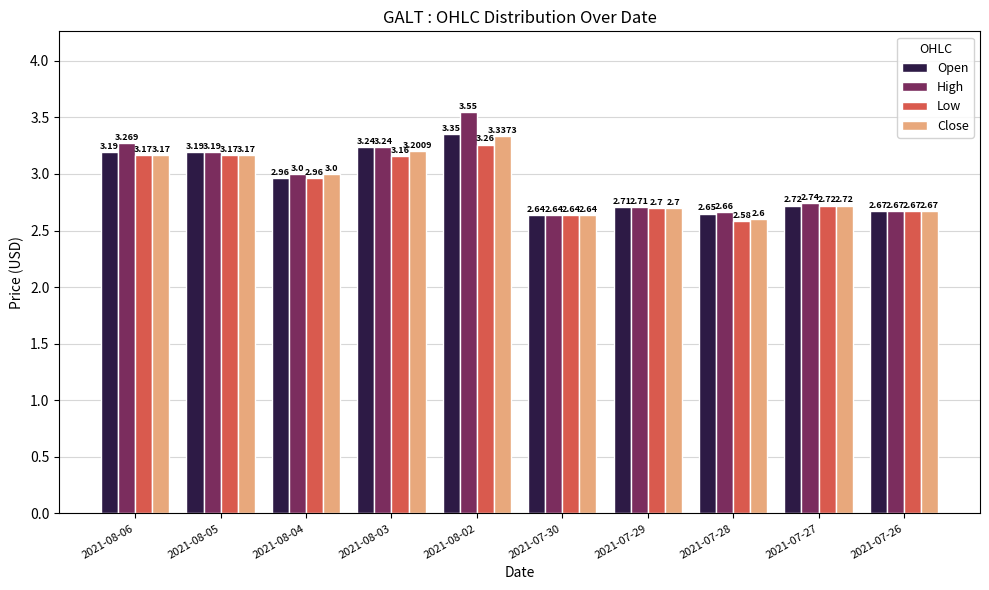

How many groups of bars are there?

10